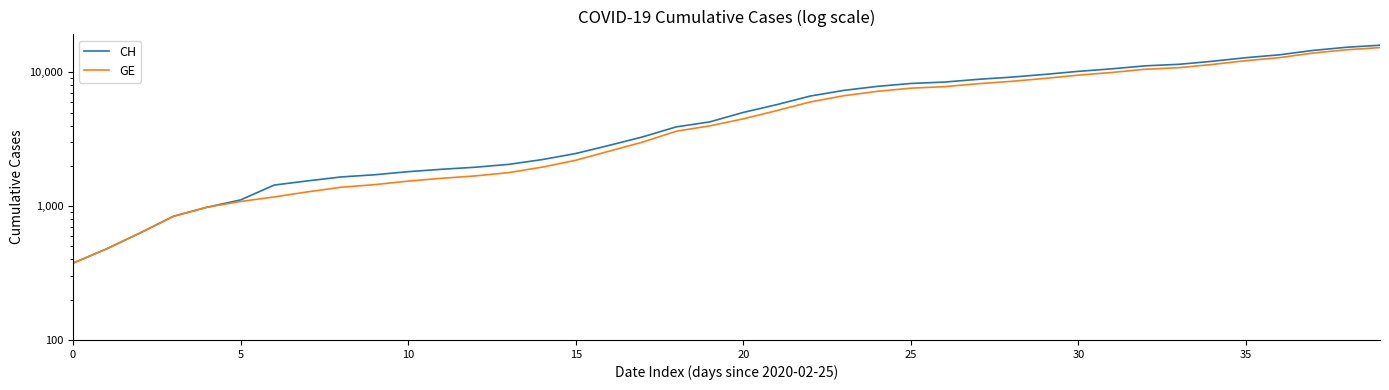

What is the sum of the GE values at 15 and 8?

3585